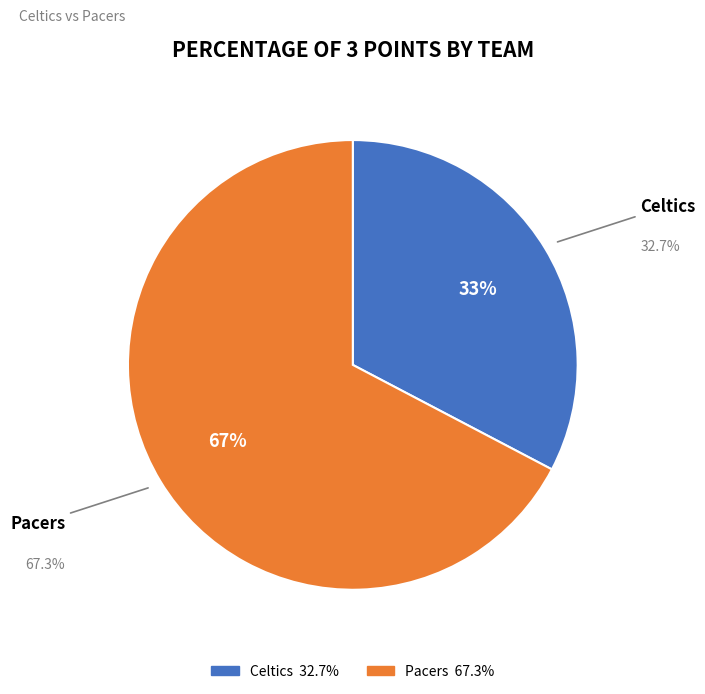

Rank the categories by value from highest to lowest.

Pacers, Celtics